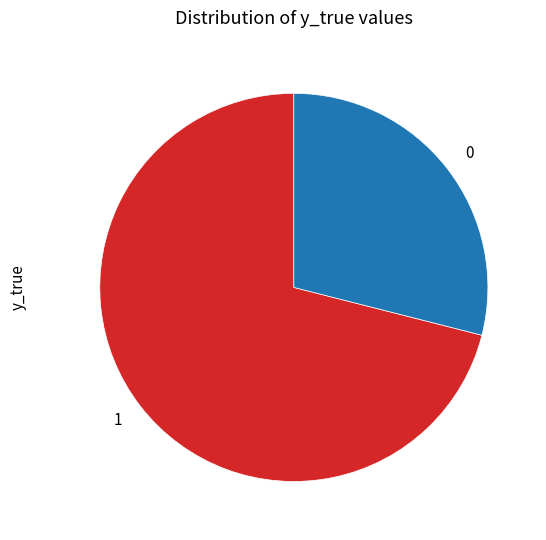

Count the number of slices in the pie.

2